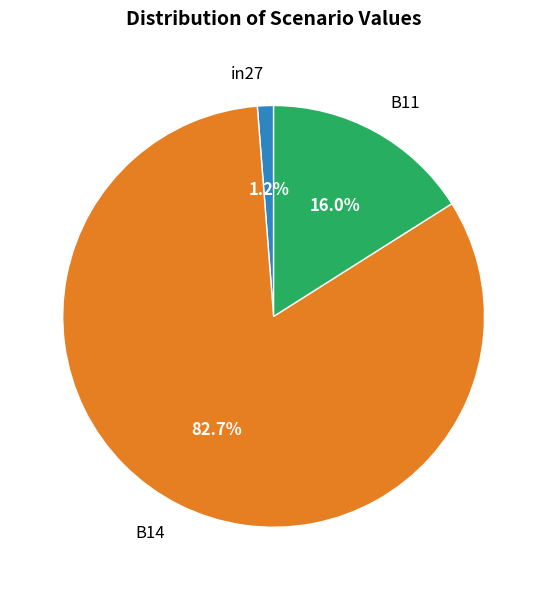

Between in27 and B11, which is larger?

B11